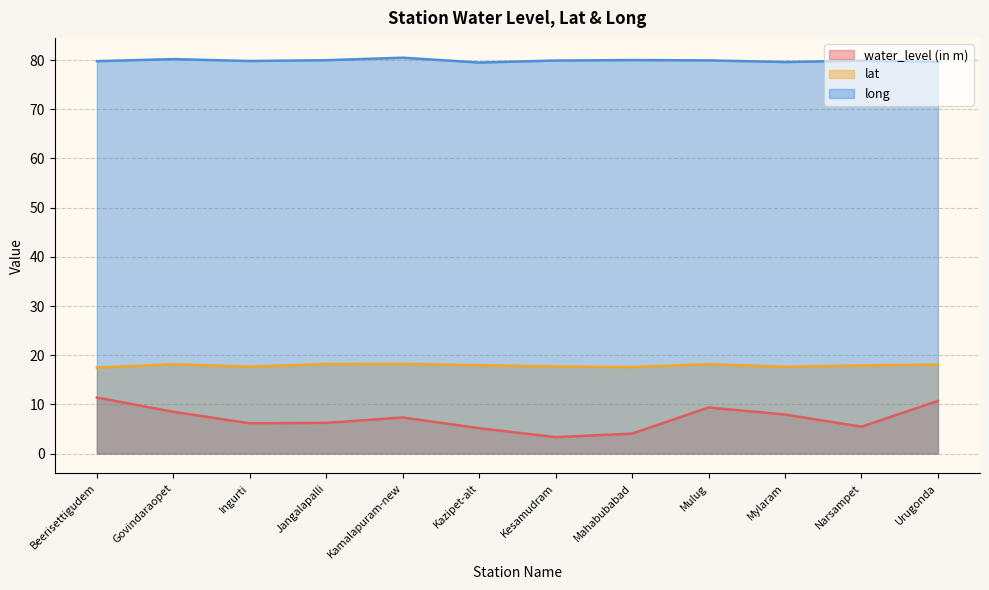

Which series has the largest range (max minus min)?

water_level (in m)